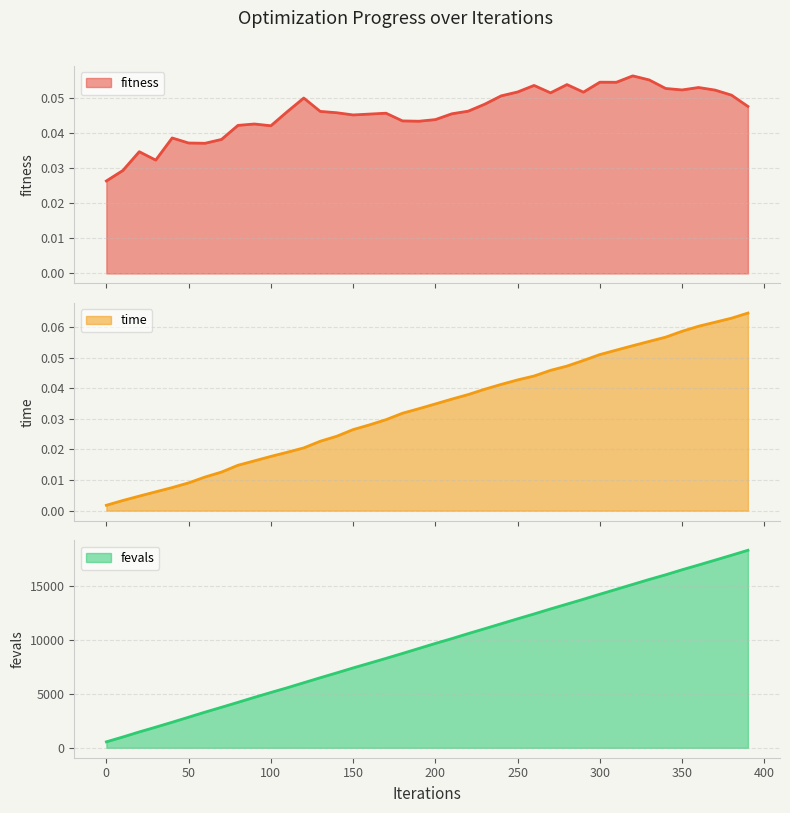

True or false: fevals and fitness intersect in this chart.

False